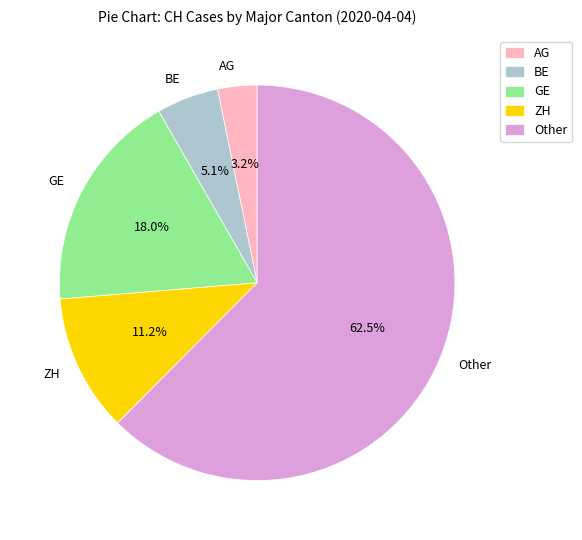

Is there a majority slice in this chart?

Yes